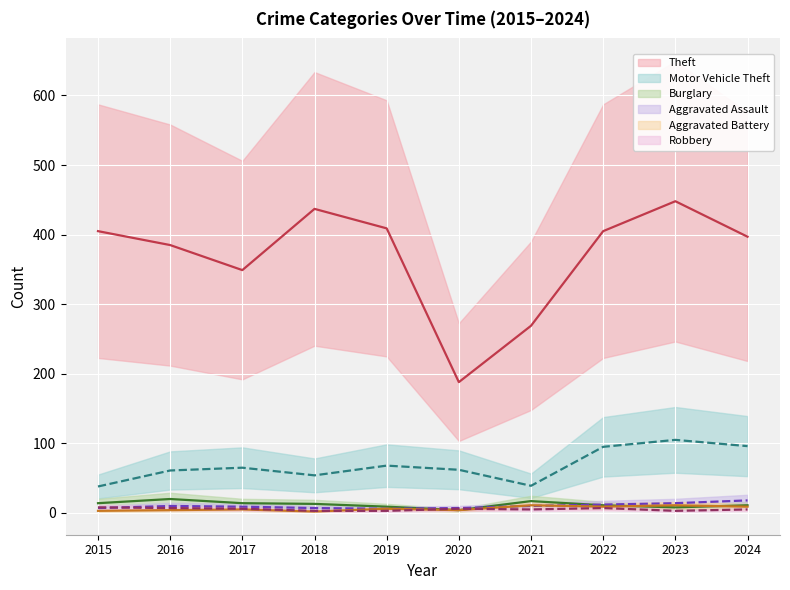

Between 2021 and 2022, which series saw the biggest shift?

Theft